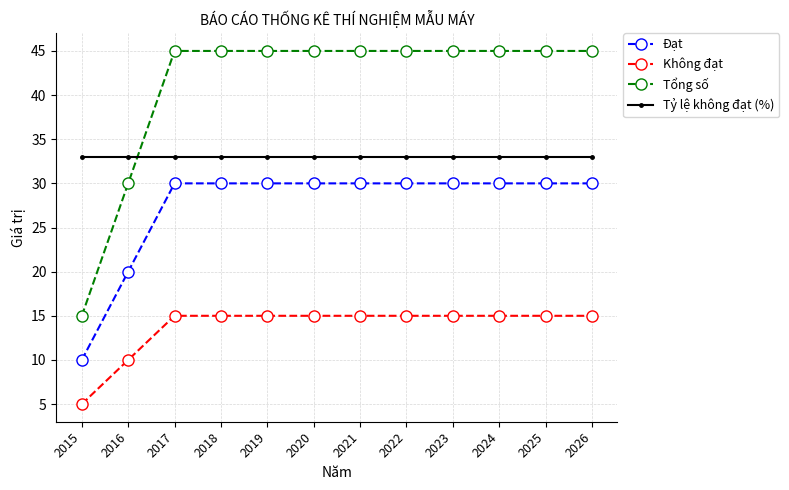

True or false: Không đạt and Tổng số intersect in this chart.

False